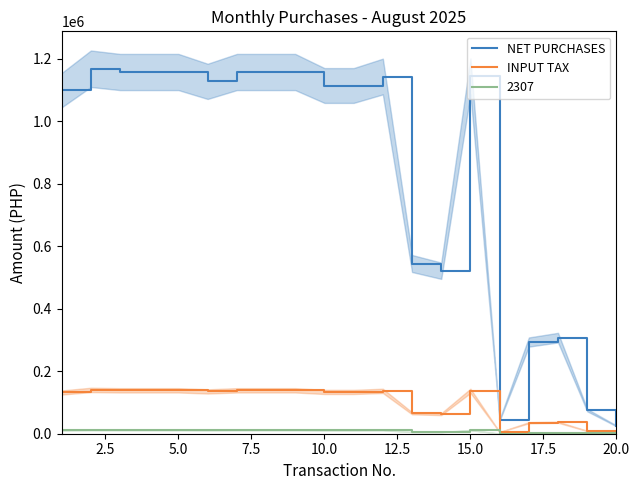

How many interior local valleys does the NET PURCHASES series have?

3